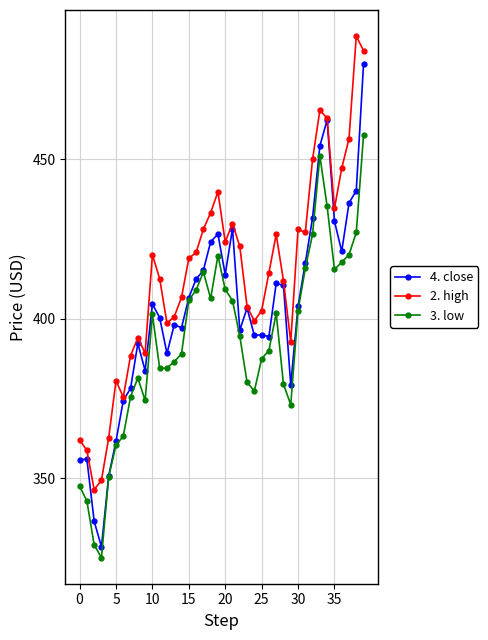

What is the smallest value displayed?

325.1